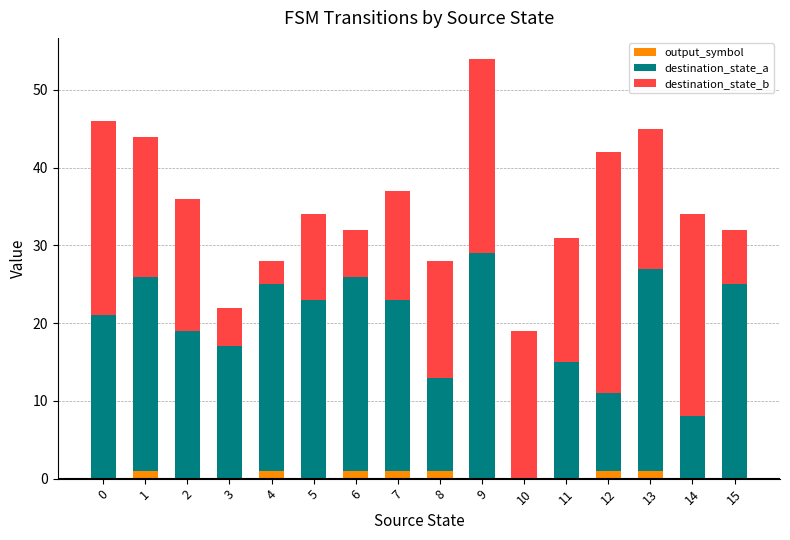

At which category is the sum across all series the highest?

9